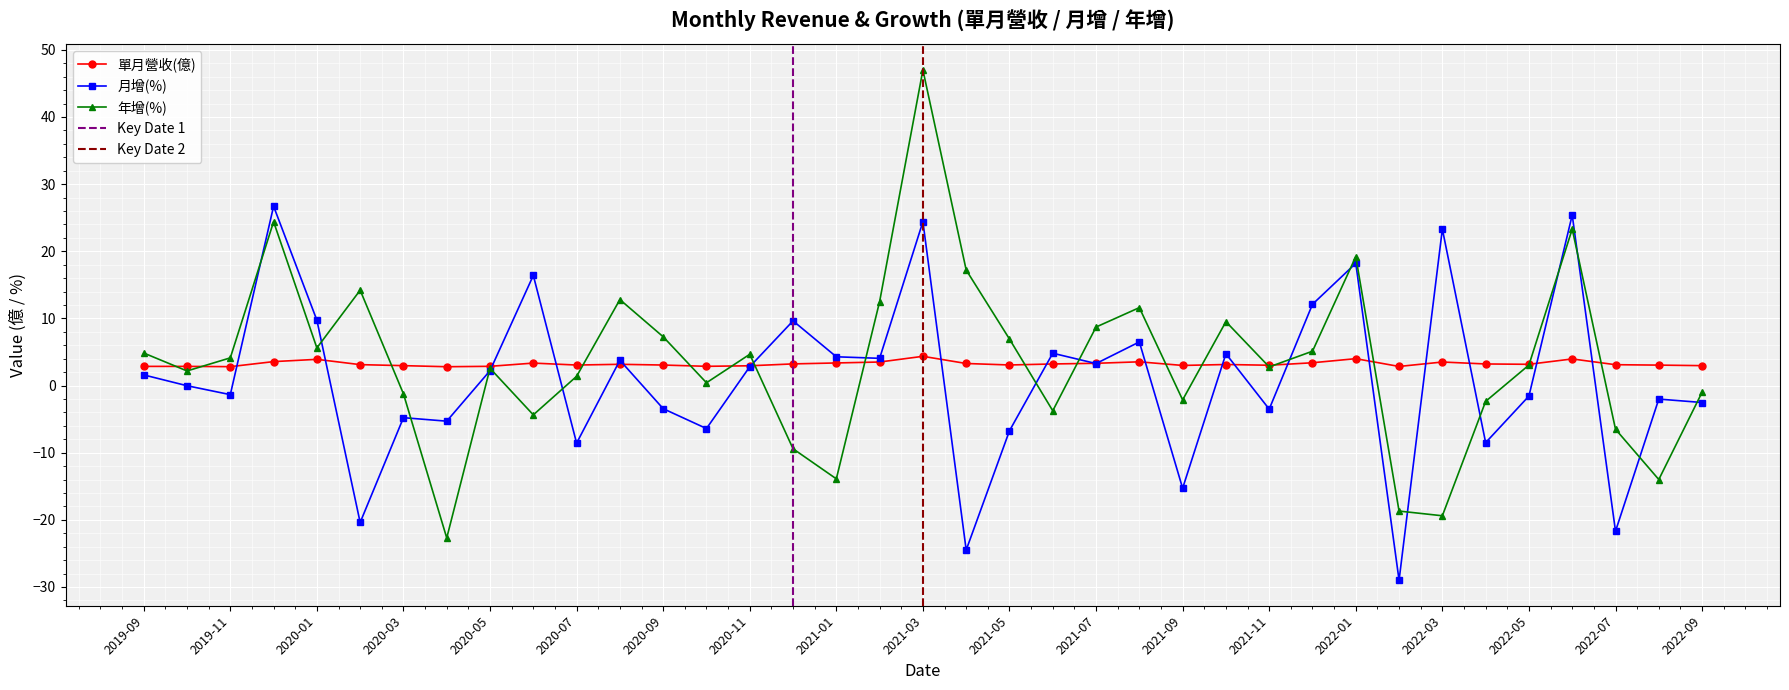

How many negative values does the 月增(%) series have?

18